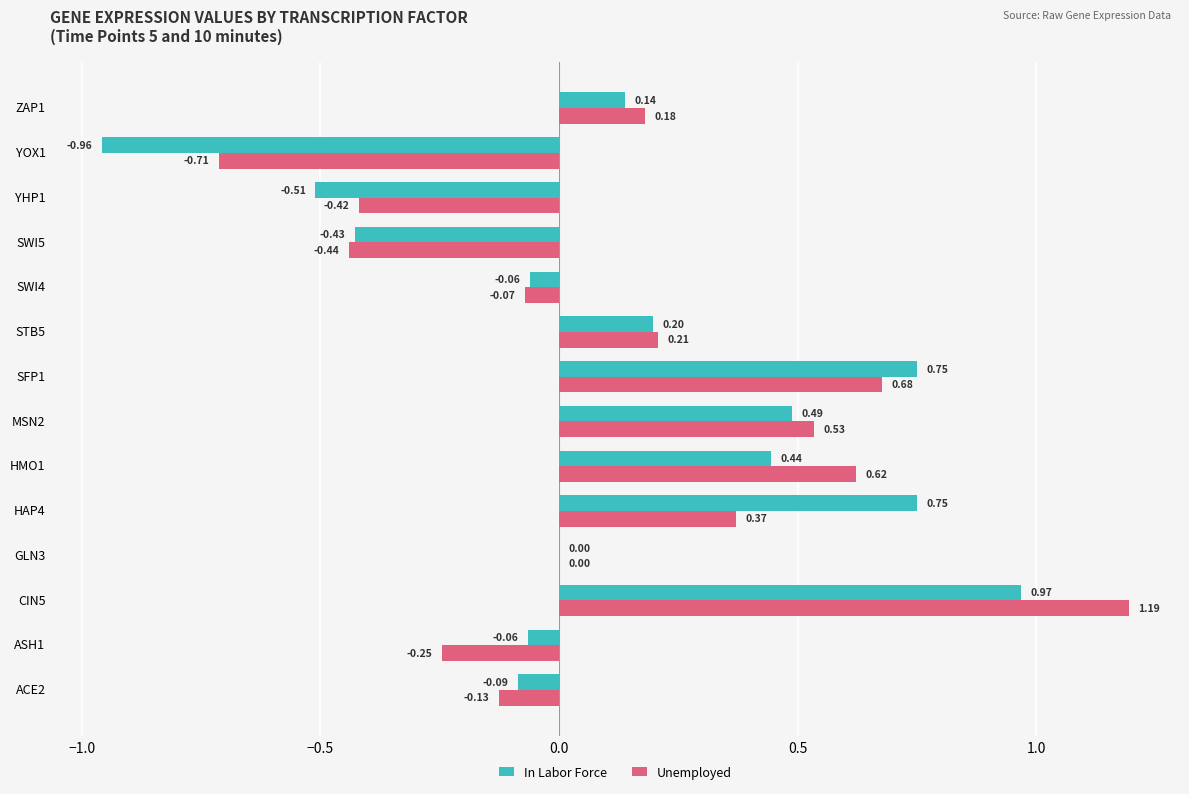

Which series has the widest spread of values?

In Labor Force